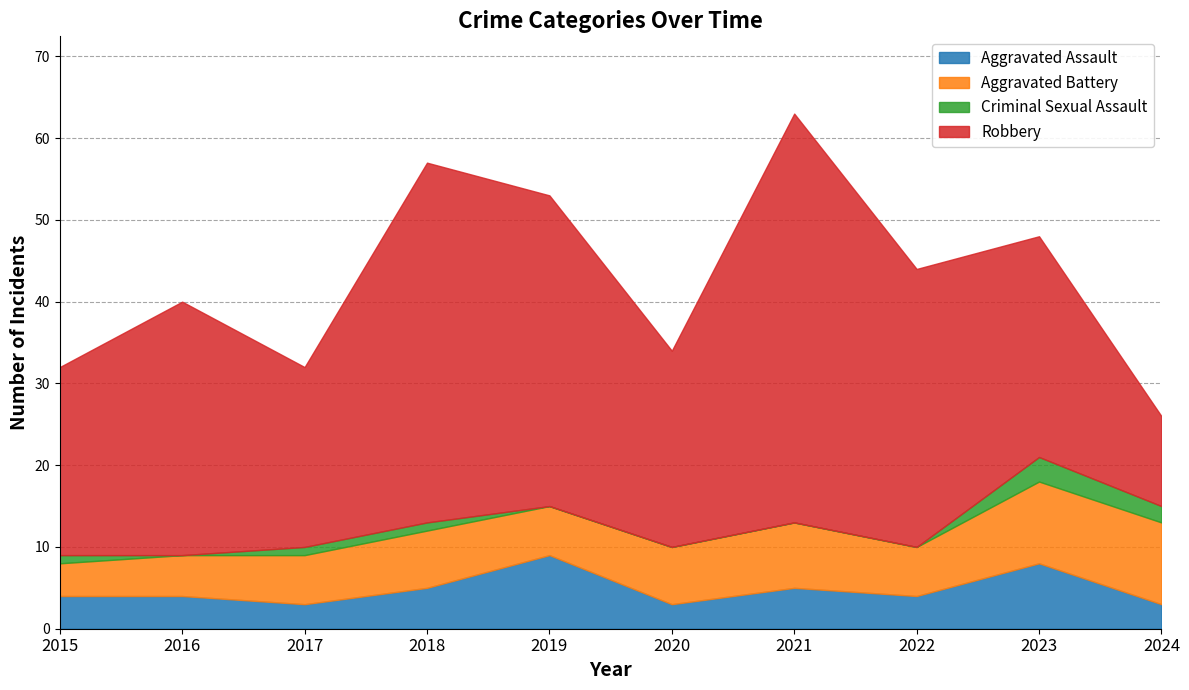

At which label does Aggravated Battery reach its peak?

2023